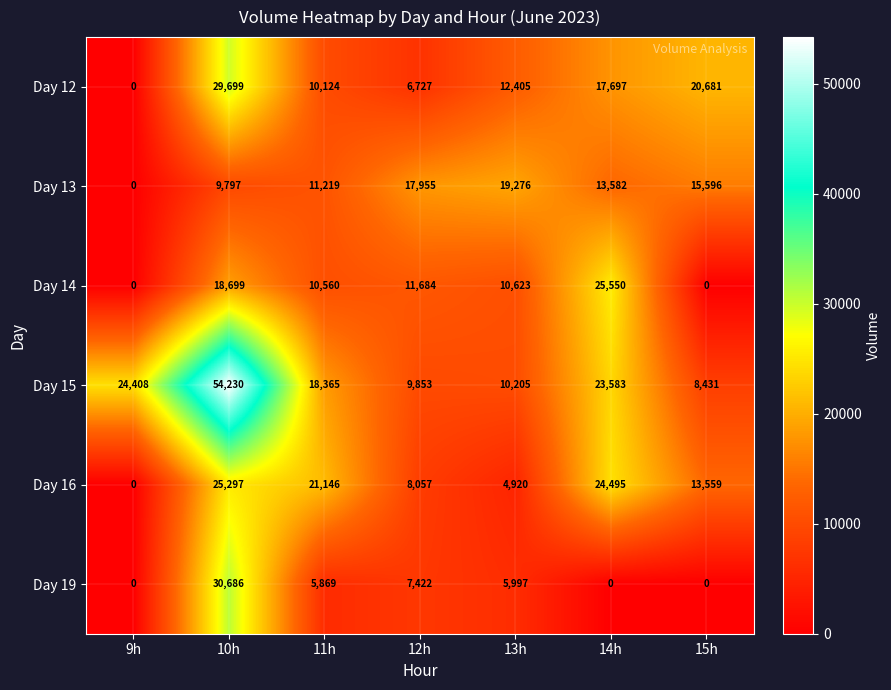

List the series in order of their peak value, highest first.

Day 15, Day 19, Day 12, Day 14, Day 16, Day 13